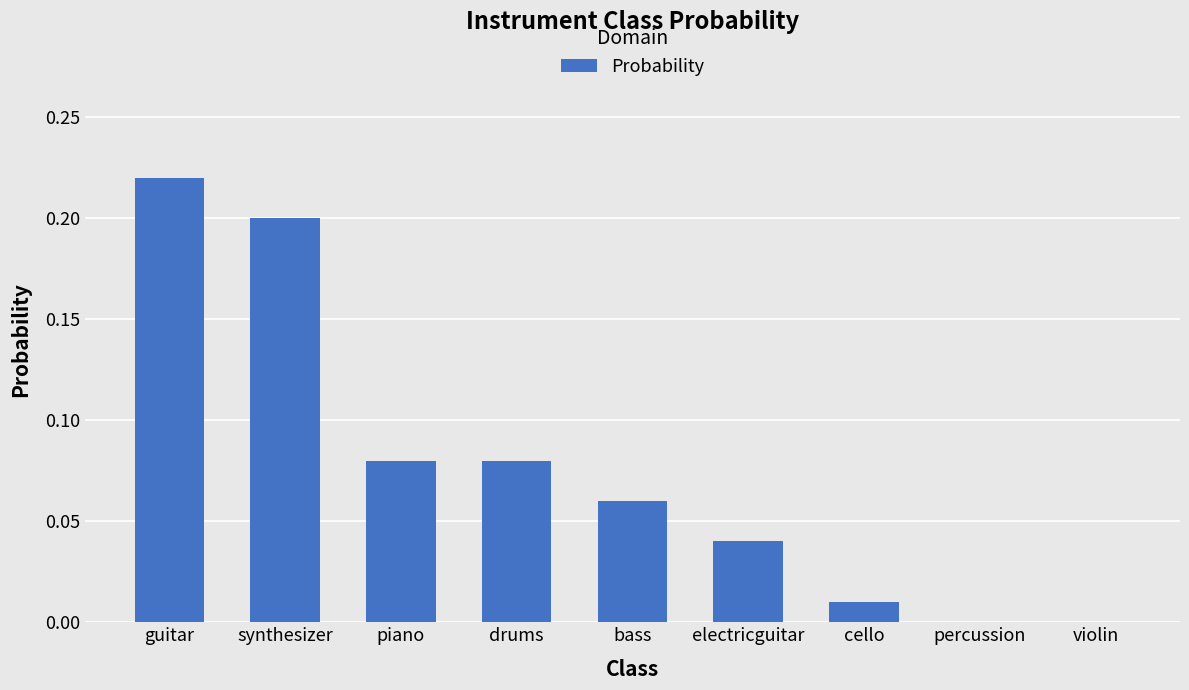

True or false: the data shows 0.2 at synthesizer.

True